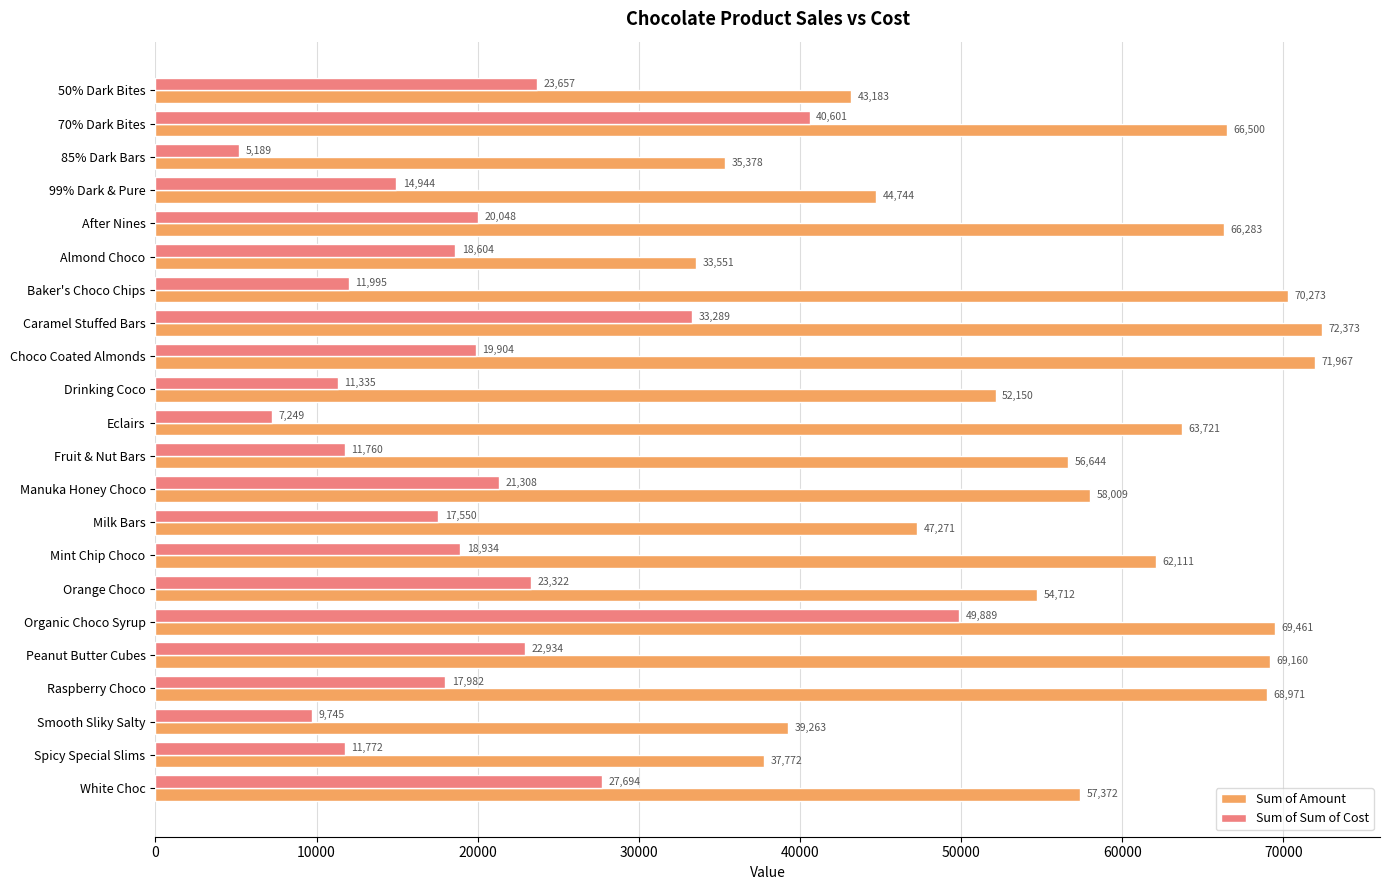

The value of Sum of Amount at Mint Chip Choco is 96033.9. True or false?

False